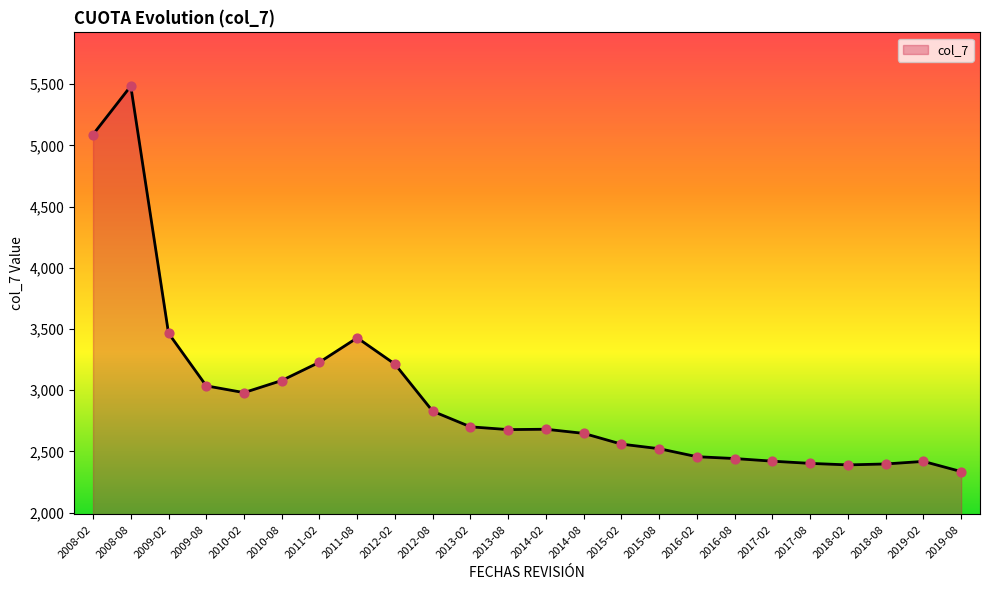

What is the change in value from 2010-02 to 2014-08?

-332.8